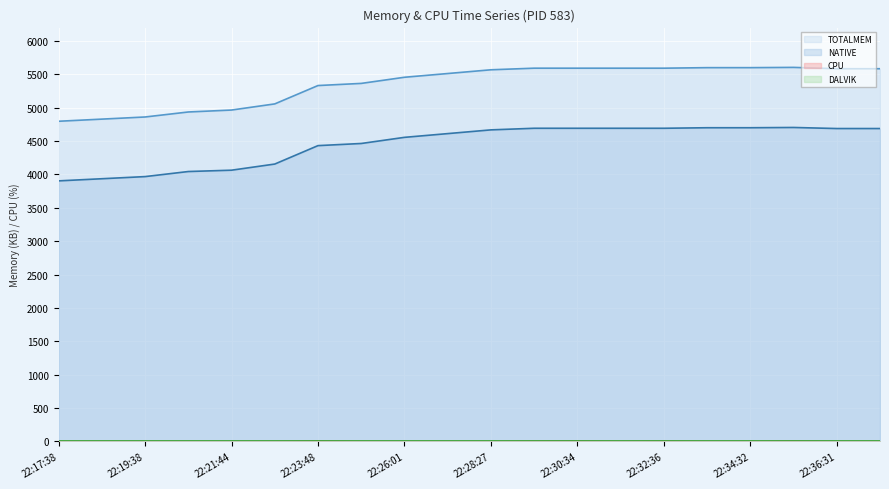

What are all the series names shown in the legend?

TOTALMEM line, NATIVE line, CPU line, DALVIK line